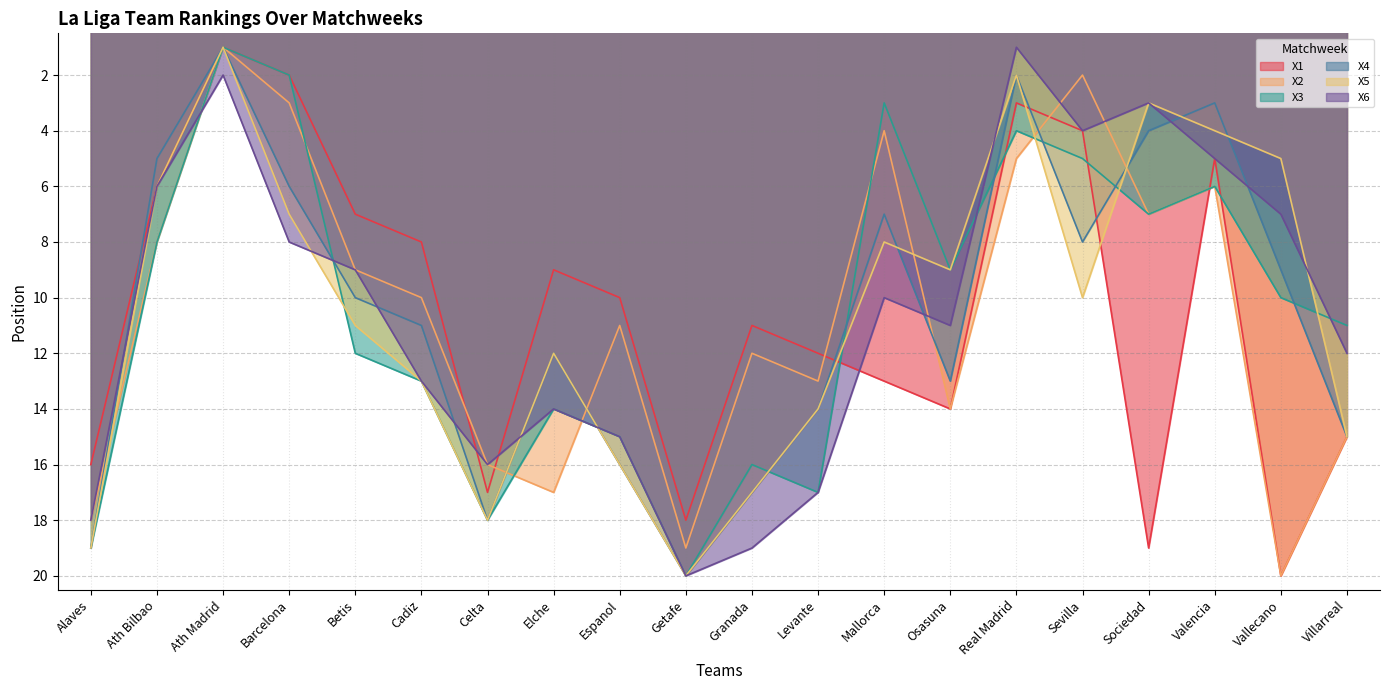

What is the sum of all X4 values?

210